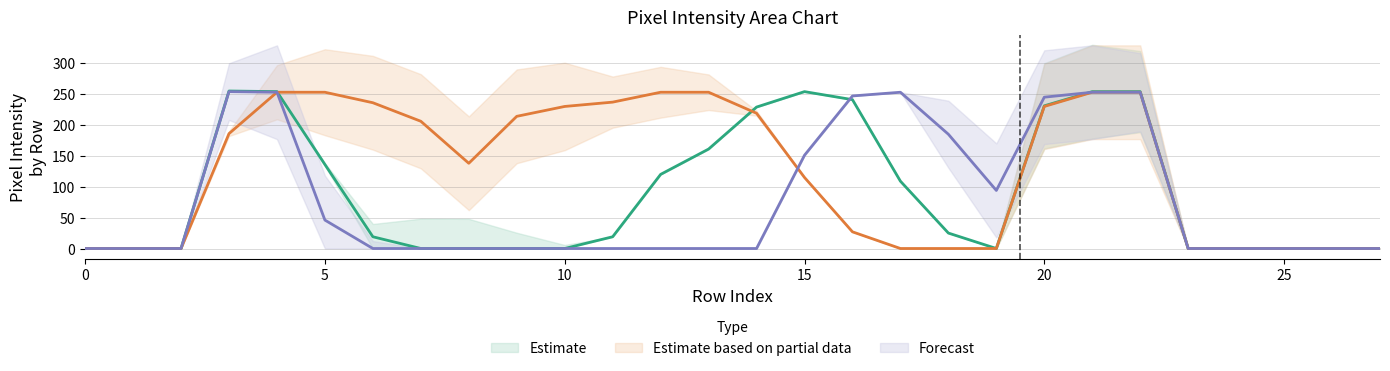

How many categories are shown in the chart?

28